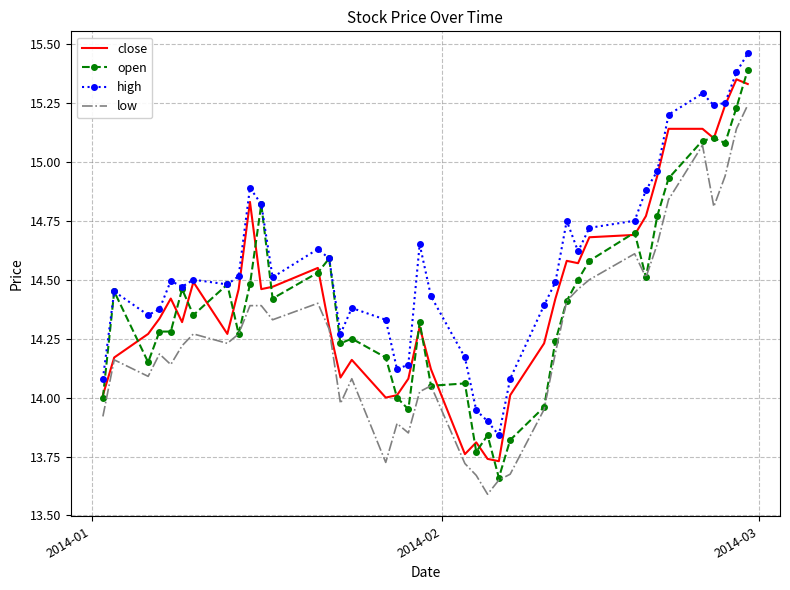

True or false: high and low intersect in this chart.

False